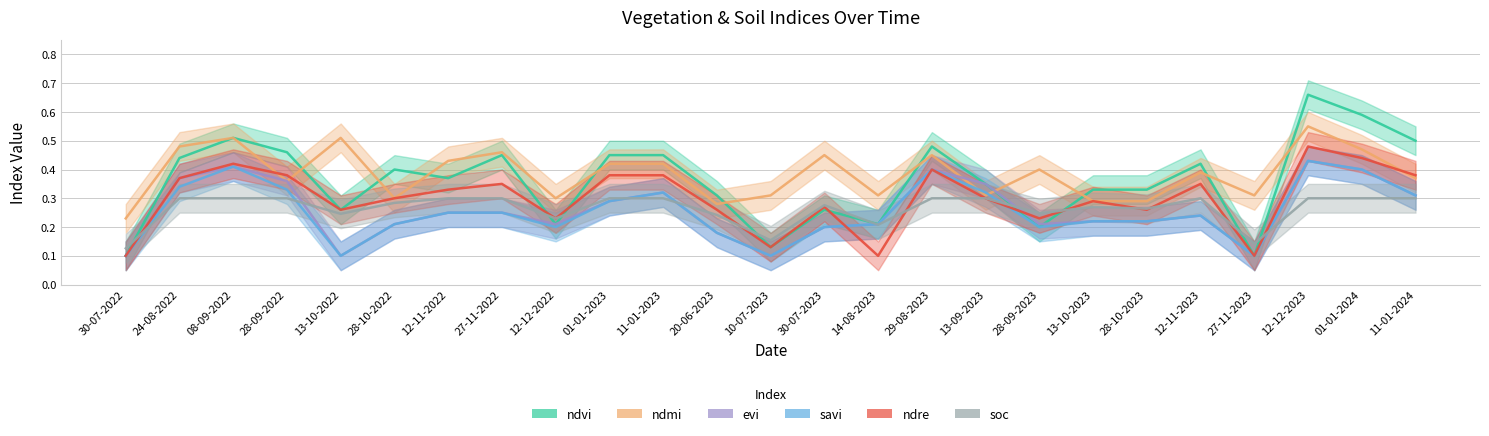

True or false: ndmi has a value of 0.3 at 14-08-2023.

True